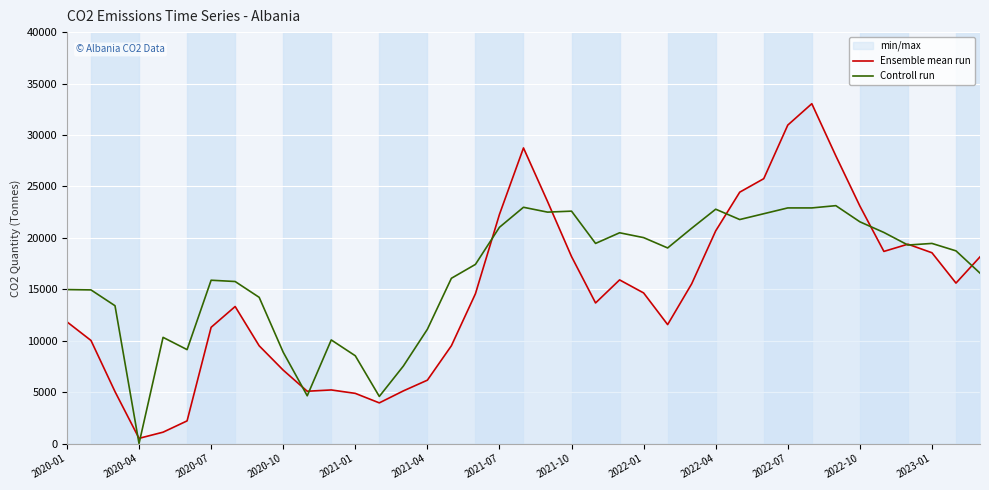

Which series has the widest spread of values?

Ensemble mean run